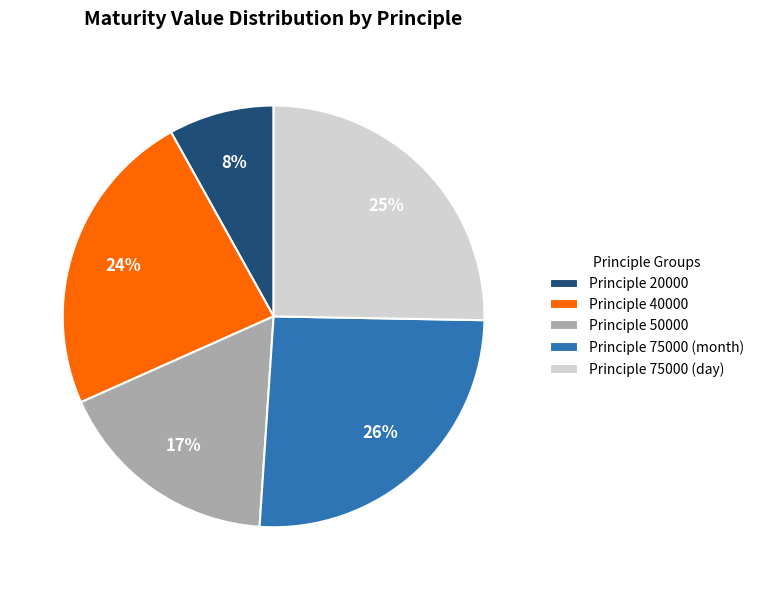

Is there any slice that represents more than half of the pie?

No